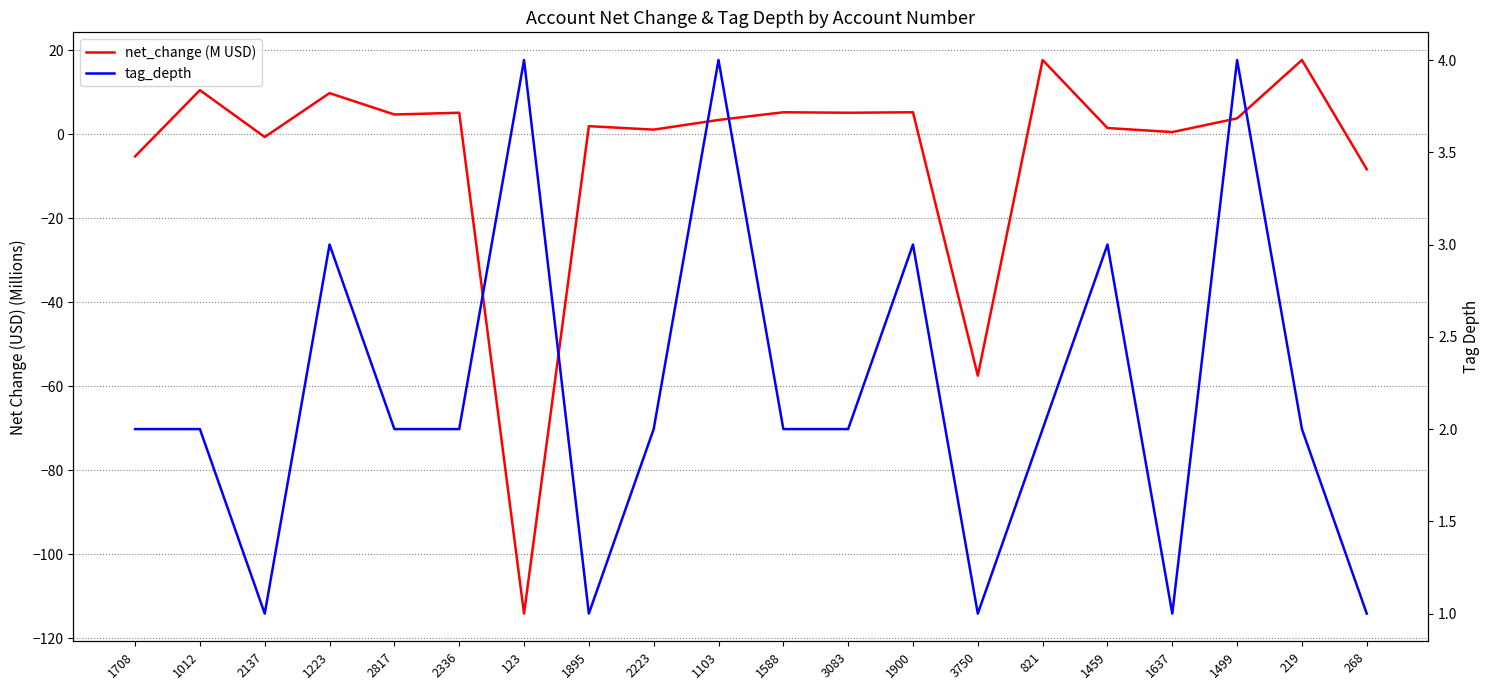

Is it true that net_change (M USD) equals 5.2 at 1588?

True